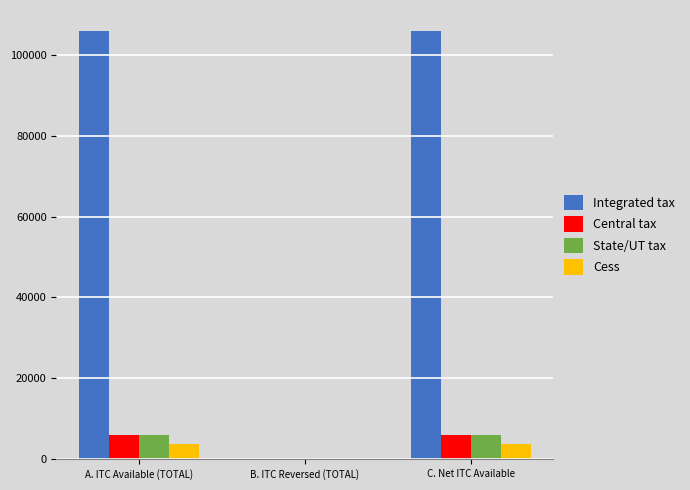

What is the approximate value of Central tax at C. Net ITC Available?

5946.7